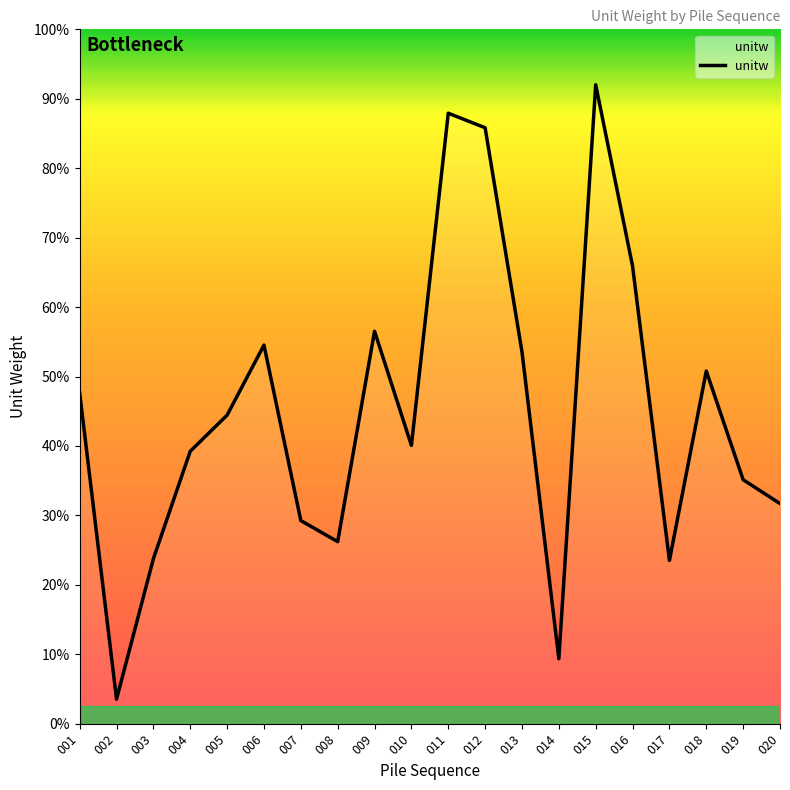

Does the chart display data point markers on the line(s)?

No